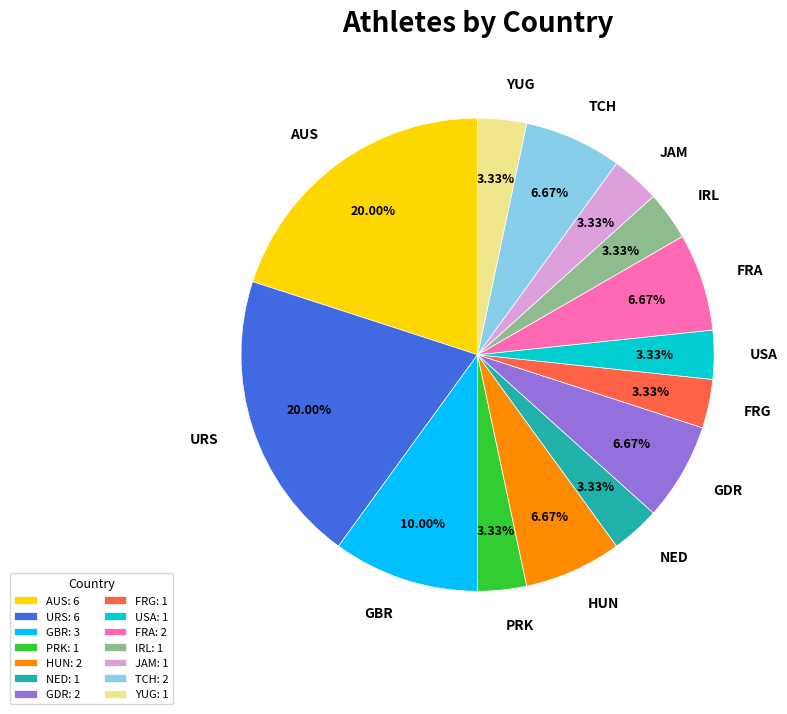

Does IRL account for over 50% of the chart?

No